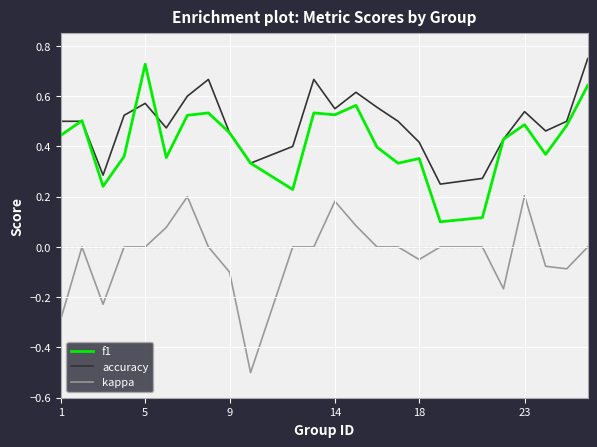

Which series has the largest total across all categories?

accuracy